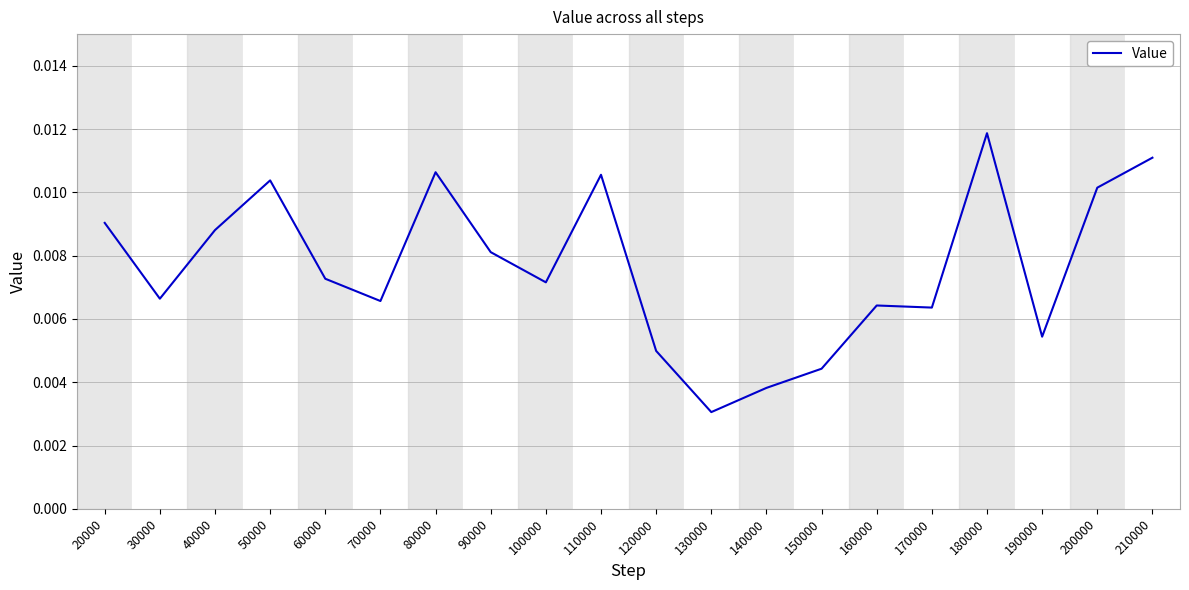

Which has a higher value, 140000 or 180000?

180000